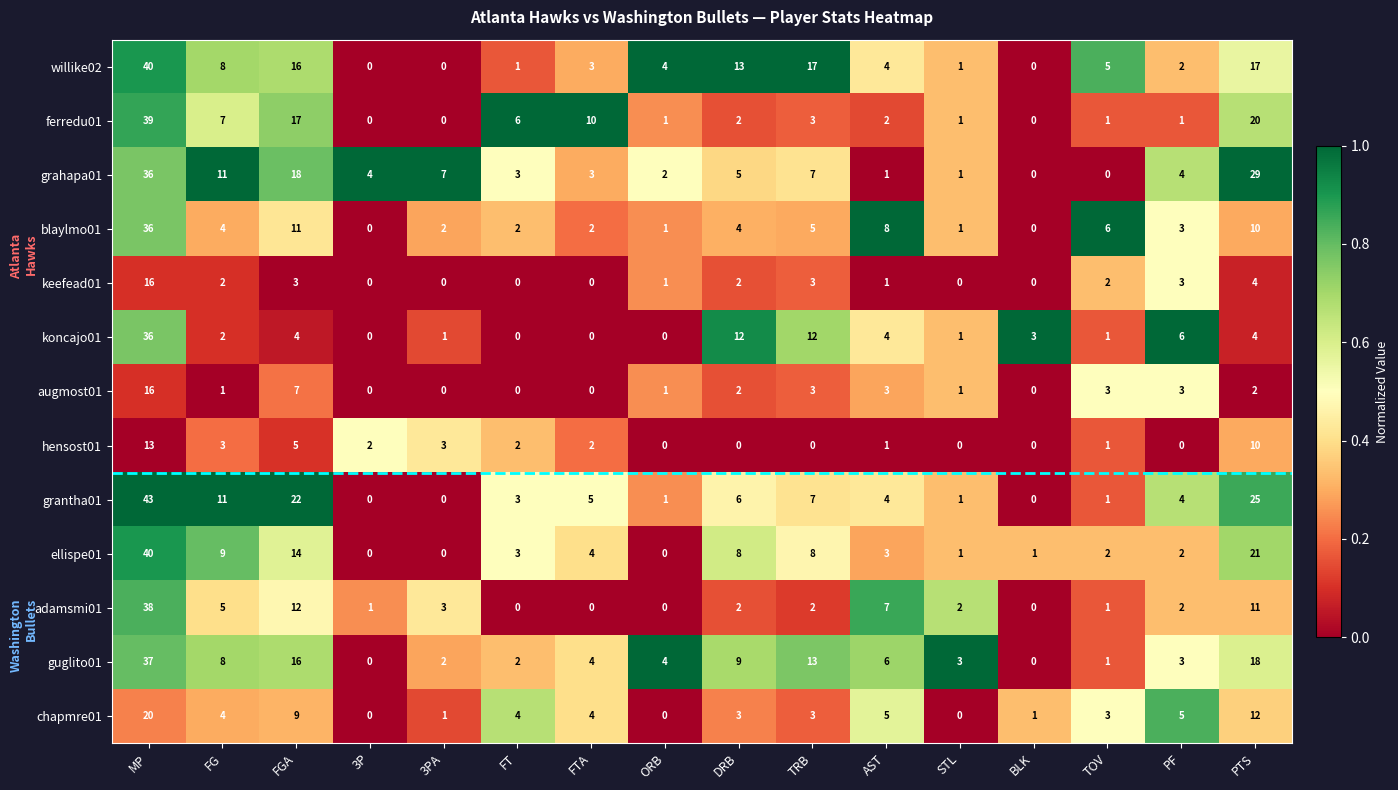

Between 3PA and BLK, which series saw the biggest shift?

grahapa01